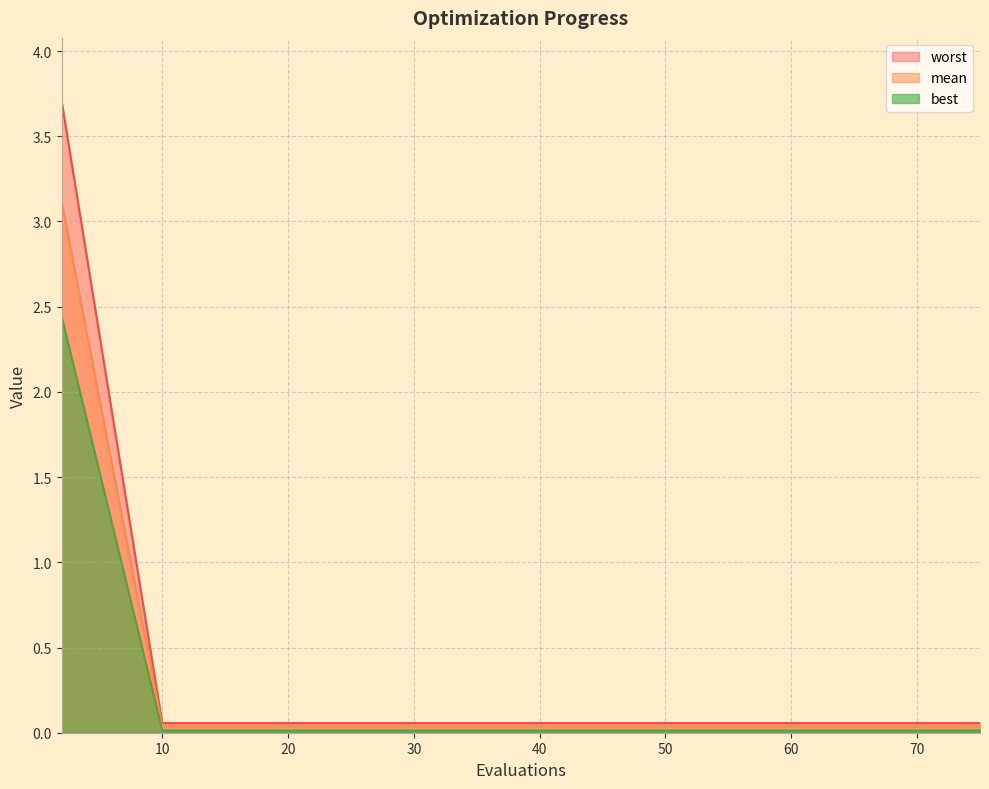

Does the chart have visible grid lines?

Yes